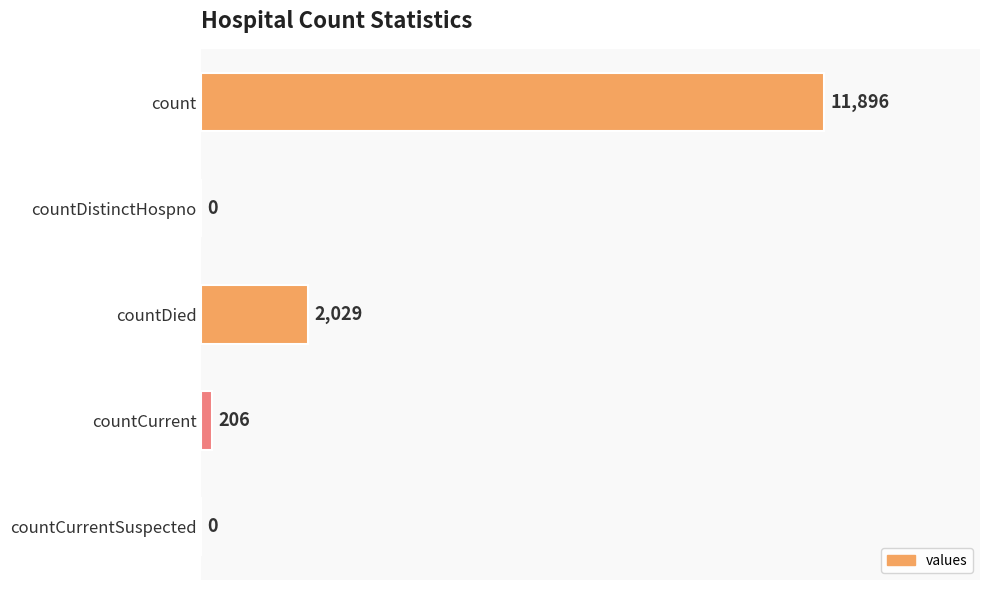

What is the greatest value displayed?

11896